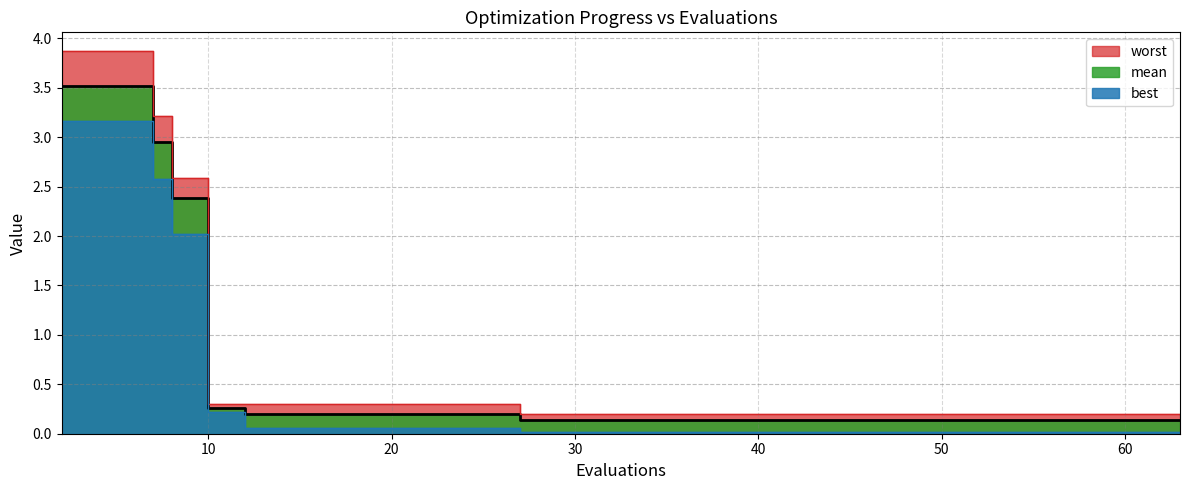

True or false: mean has a value of 2.9 at 7.

True